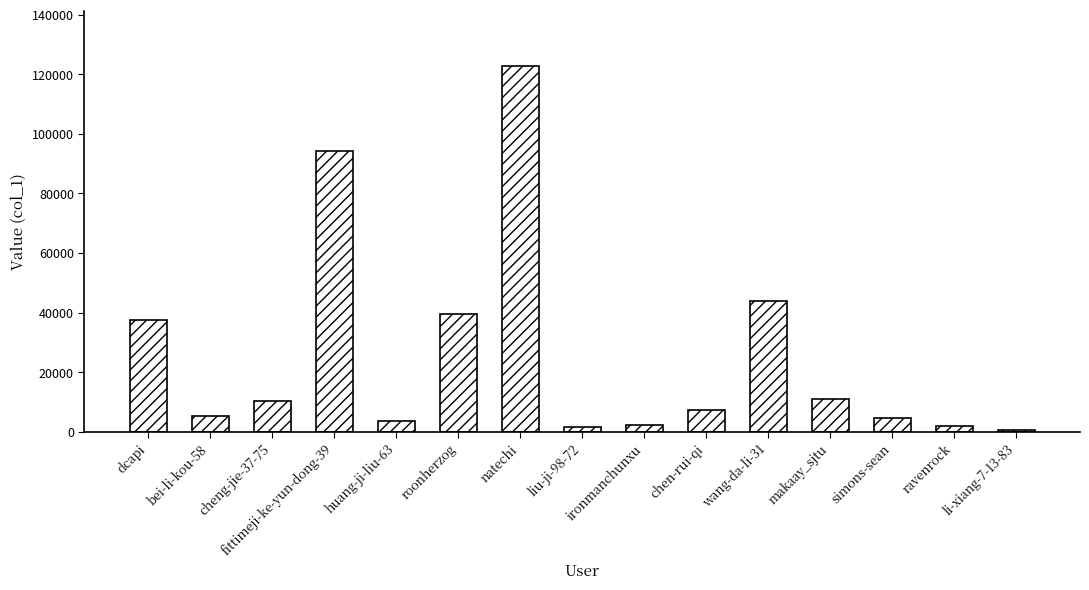

What position from the right is cheng-jie-37-75?

13